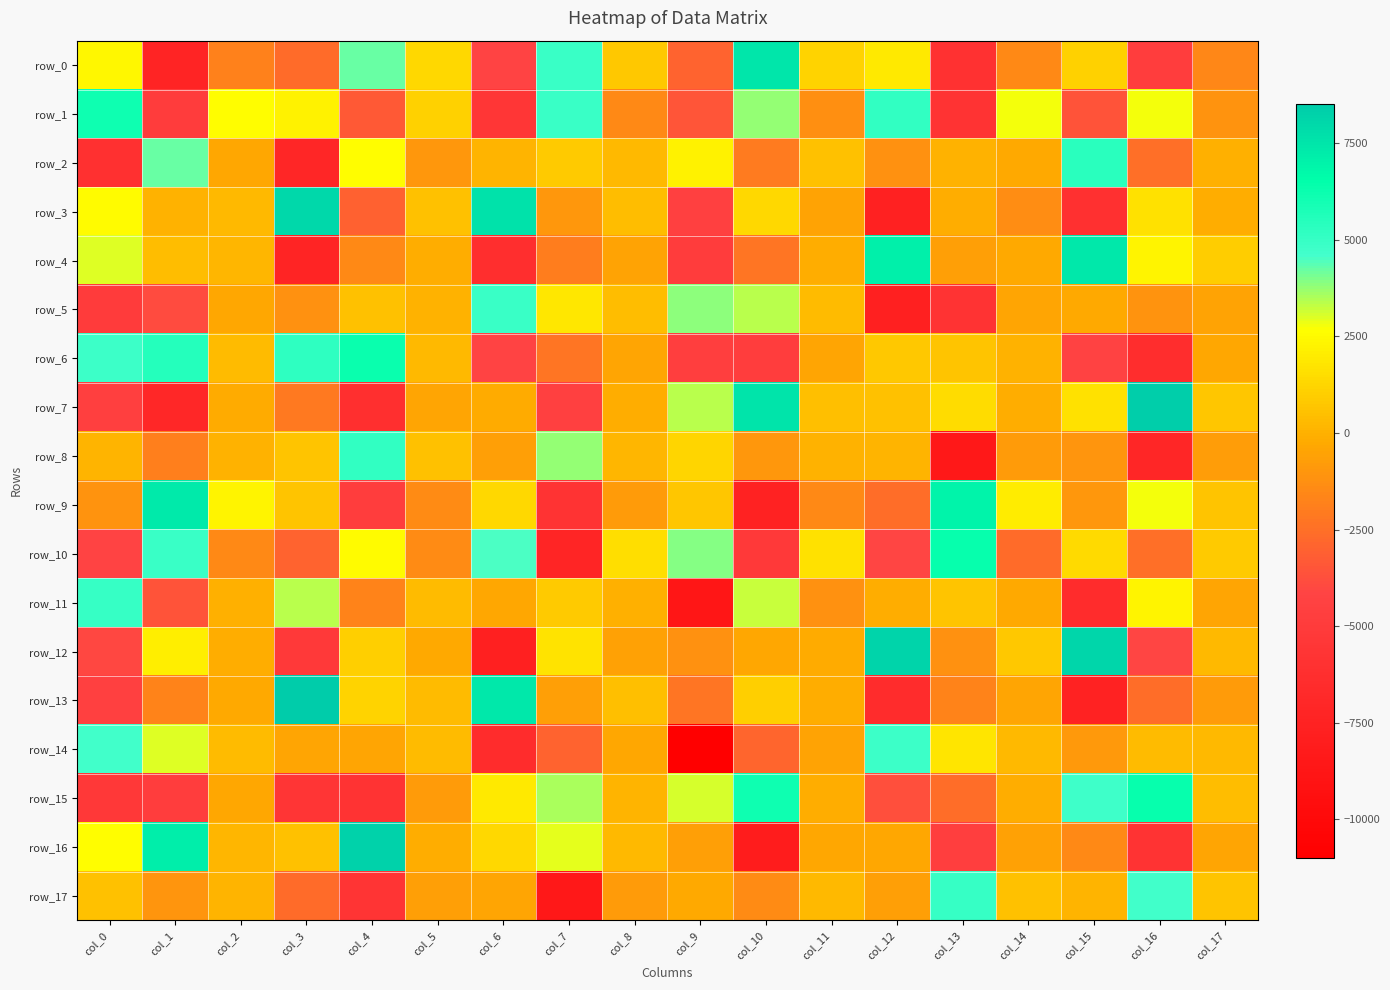

How many values in the row_14 series are below 222?

9